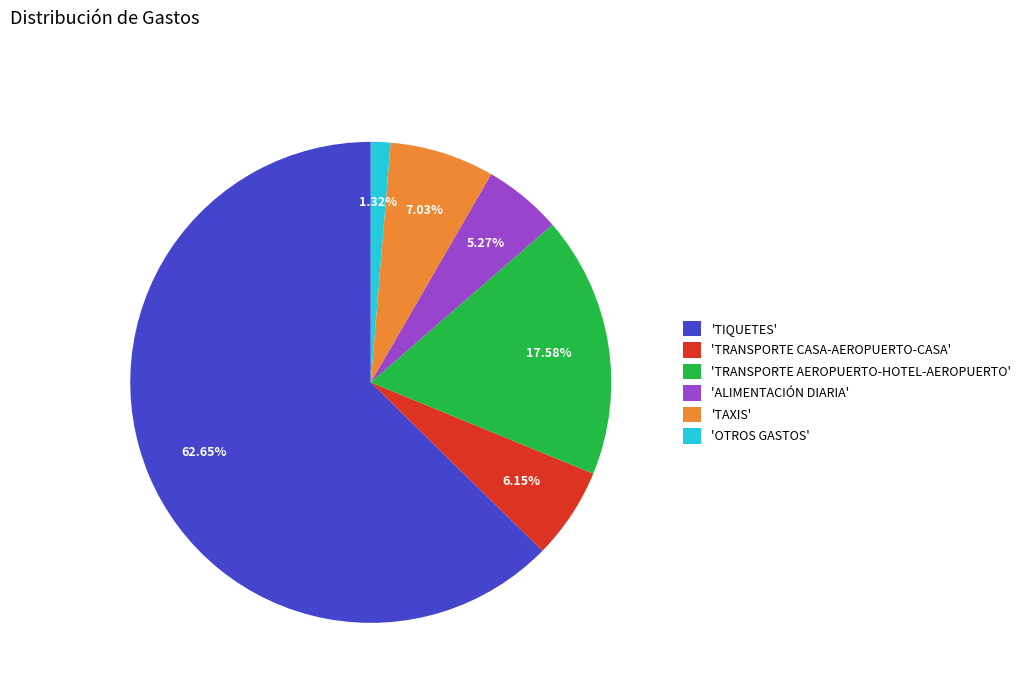

Which has a higher value, 'TRANSPORTE AEROPUERTO-HOTEL-AEROPUERTO' or 'TRANSPORTE CASA-AEROPUERTO-CASA'?

'TRANSPORTE AEROPUERTO-HOTEL-AEROPUERTO'